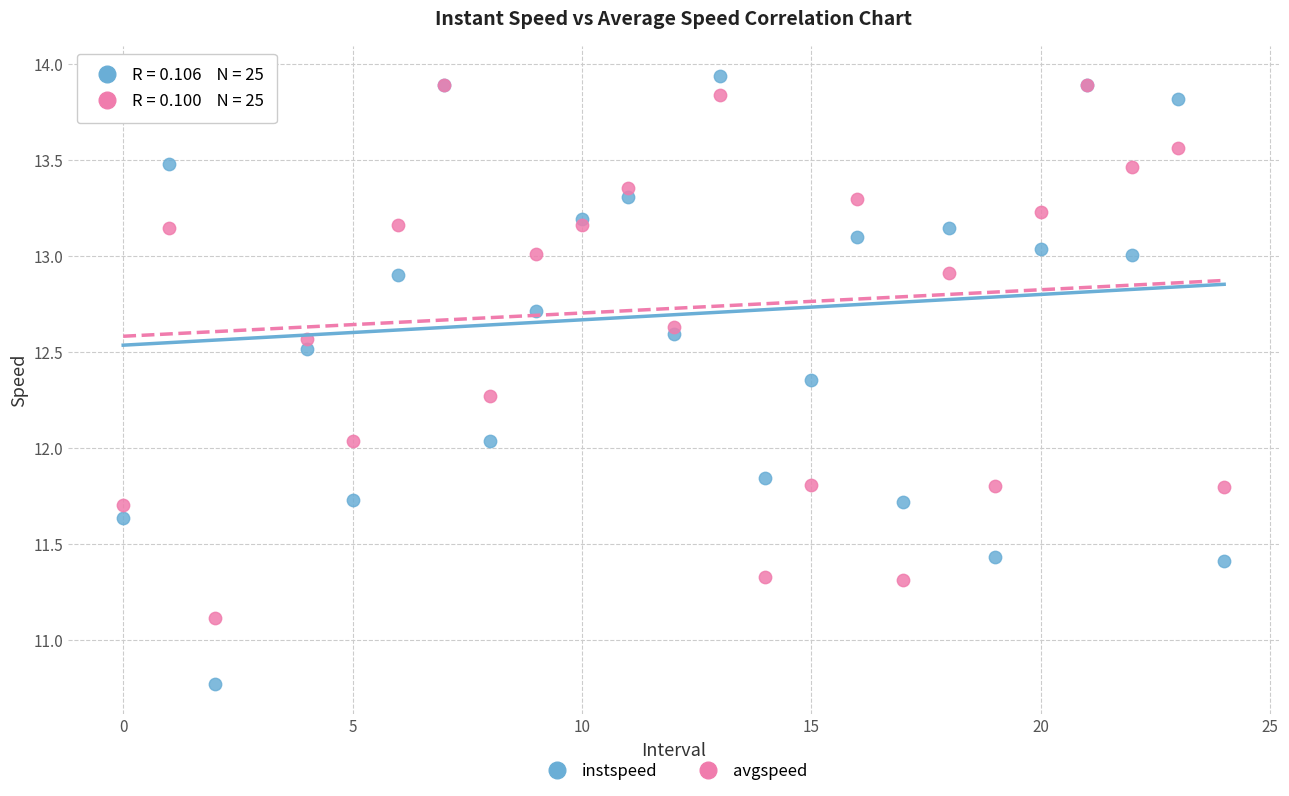

Which series reaches the minimum Y coordinate?

instspeed